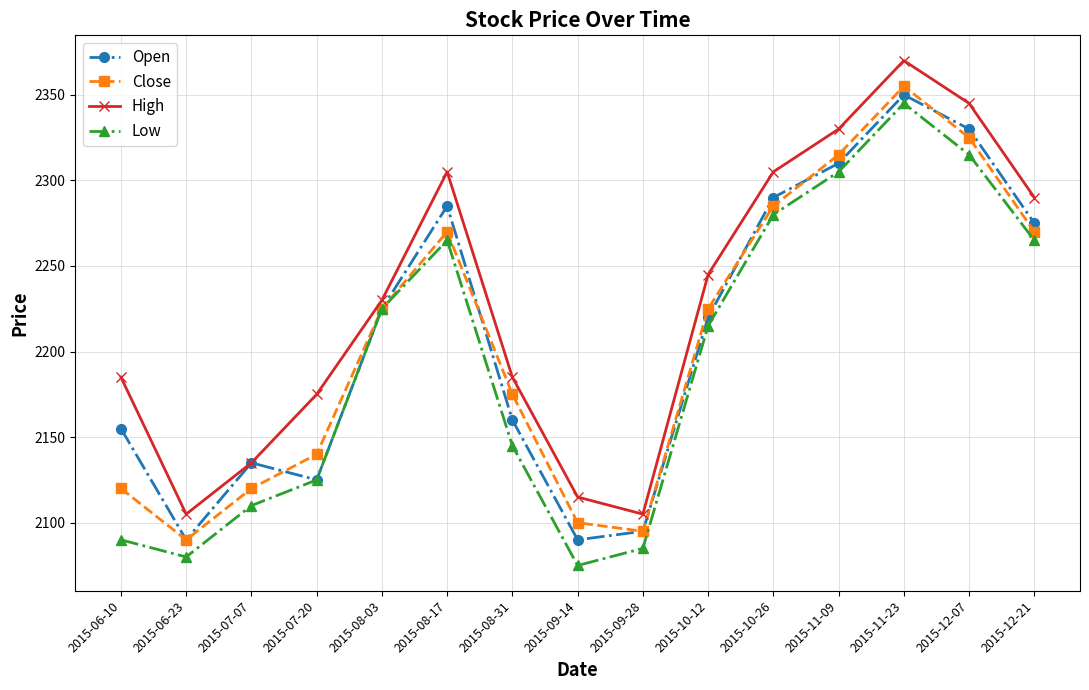

Reading left to right, what are all the values shown in this chart?

Open: 2015-06-10=2155	2015-06-23=2090	2015-07-07=2135	2015-07-20=2125	2015-08-03=2225	2015-08-17=2285	2015-08-31=2160	2015-09-14=2090	2015-09-28=2095	2015-10-12=2220	2015-10-26=2290	2015-11-09=2310	2015-11-23=2350	2015-12-07=2330	2015-12-21=2275
Close: 2015-06-10=2120	2015-06-23=2090	2015-07-07=2120	2015-07-20=2140	2015-08-03=2225	2015-08-17=2270	2015-08-31=2175	2015-09-14=2100	2015-09-28=2095	2015-10-12=2225	2015-10-26=2285	2015-11-09=2315	2015-11-23=2355	2015-12-07=2325	2015-12-21=2270
High: 2015-06-10=2185	2015-06-23=2105	2015-07-07=2135	2015-07-20=2175	2015-08-03=2230	2015-08-17=2305	2015-08-31=2185	2015-09-14=2115	2015-09-28=2105	2015-10-12=2245	2015-10-26=2305	2015-11-09=2330	2015-11-23=2370	2015-12-07=2345	2015-12-21=2290
Low: 2015-06-10=2090	2015-06-23=2080	2015-07-07=2110	2015-07-20=2125	2015-08-03=2225	2015-08-17=2265	2015-08-31=2145	2015-09-14=2075	2015-09-28=2085	2015-10-12=2215	2015-10-26=2280	2015-11-09=2305	2015-11-23=2345	2015-12-07=2315	2015-12-21=2265